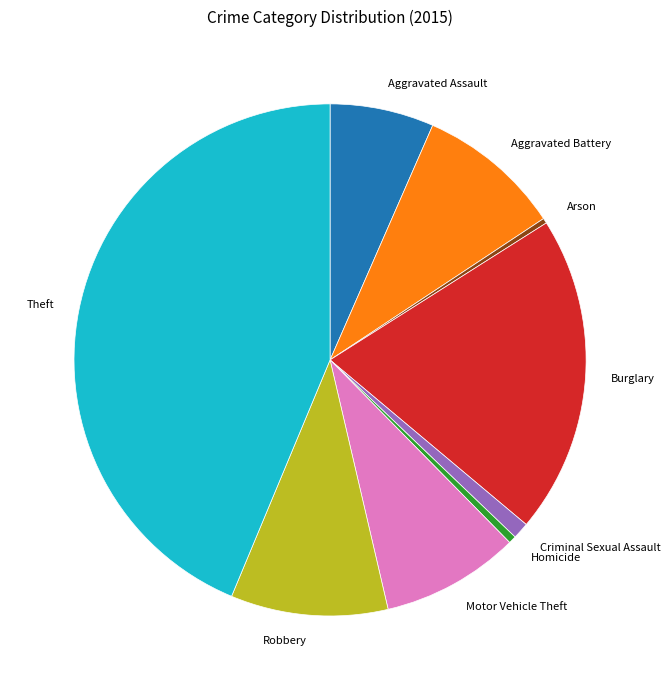

Count the number of slices in the pie.

9